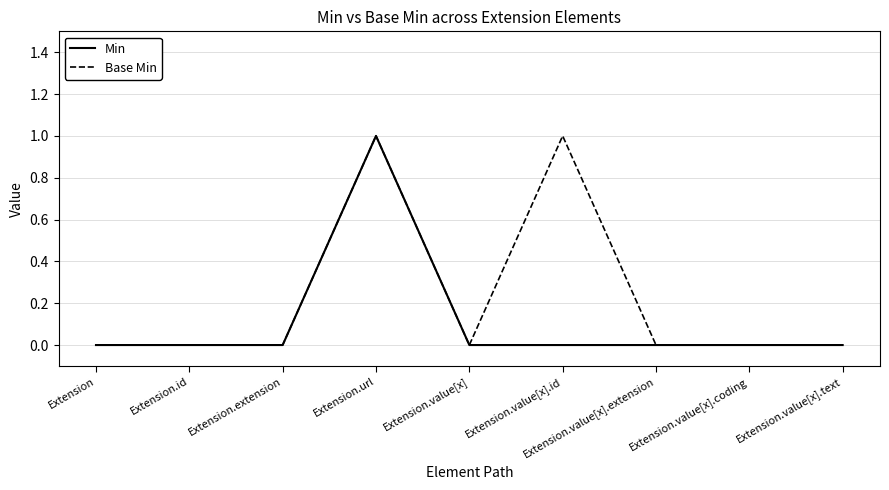

Reading left to right, extract all data points from this chart.

Min: 0	0	0	1	0	0	0	0	0
Base Min: 0	0	0	1	0	1	0	0	0